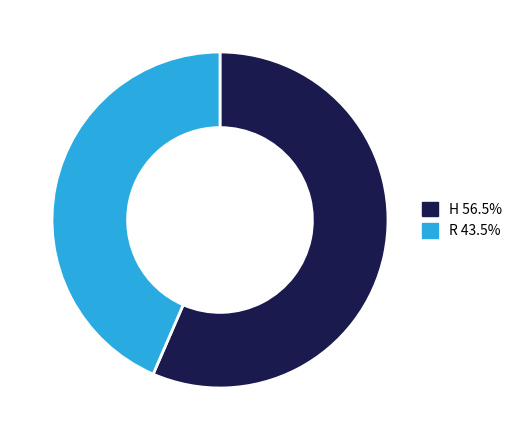

Do H and R together represent more than half of the pie?

Yes